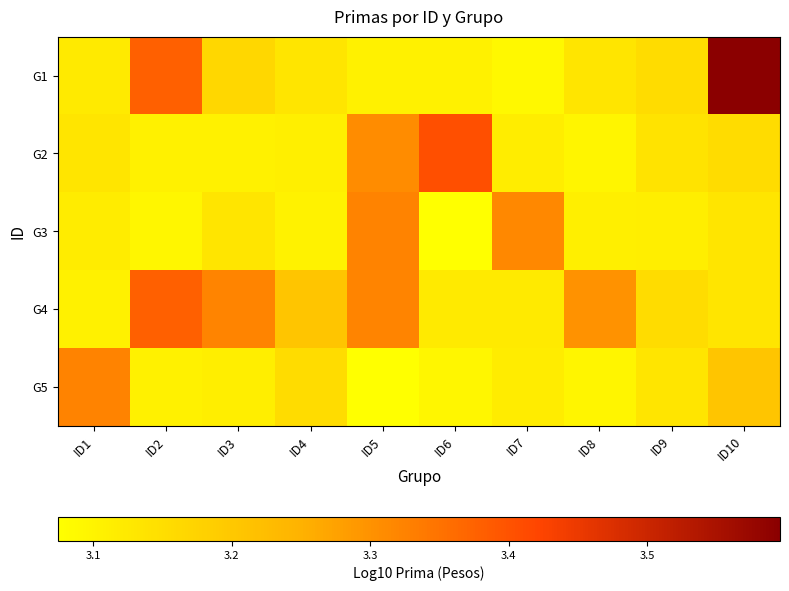

At ID10, list the series in order from smallest to largest.

G4, G3, G2, G5, G1